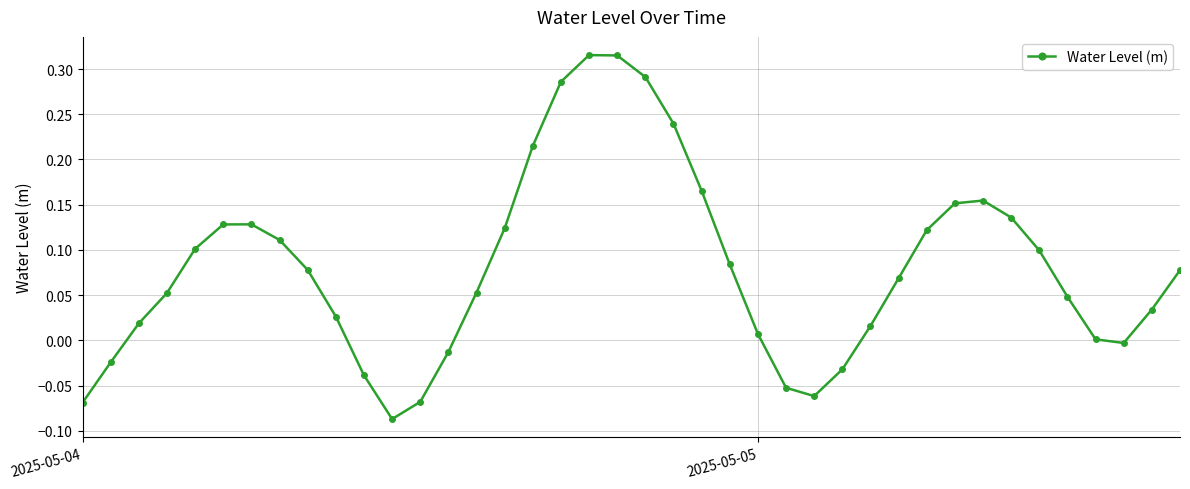

How many points are lower than both their immediate neighbors (excluding endpoints)?

3